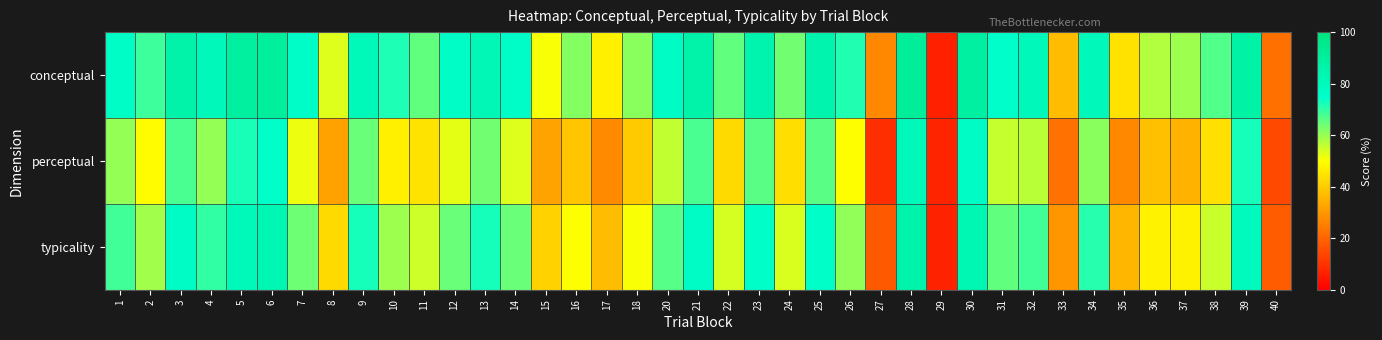

What is the greatest value displayed?

91.3